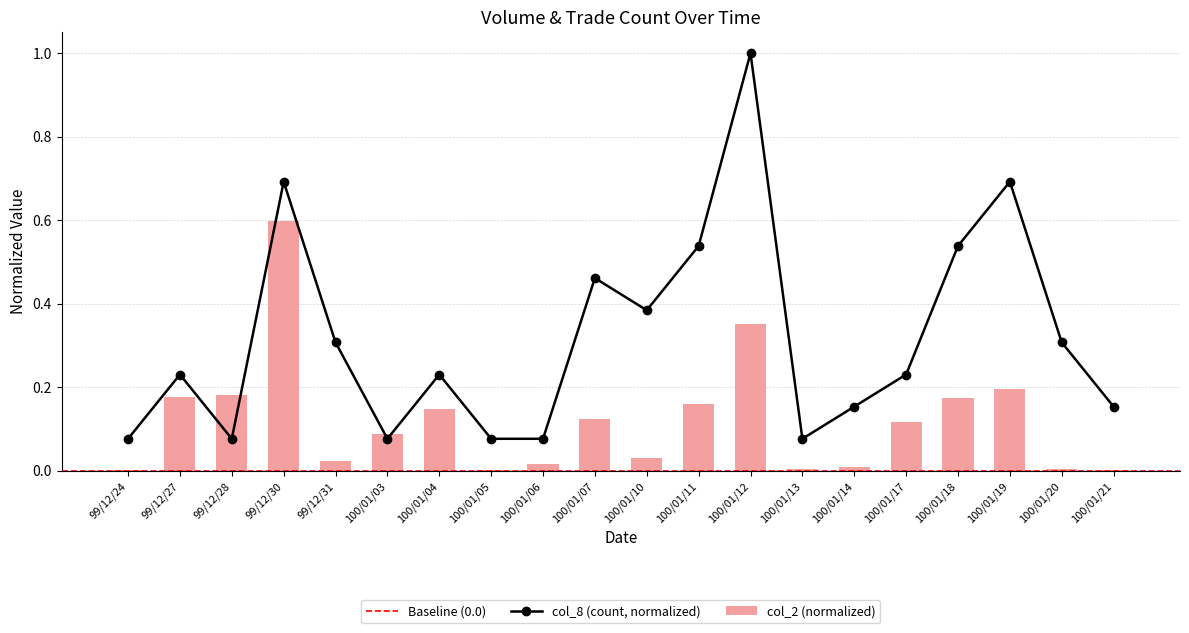

What is the difference between the col_8 values at 99/12/27 and 100/01/07?

0.2